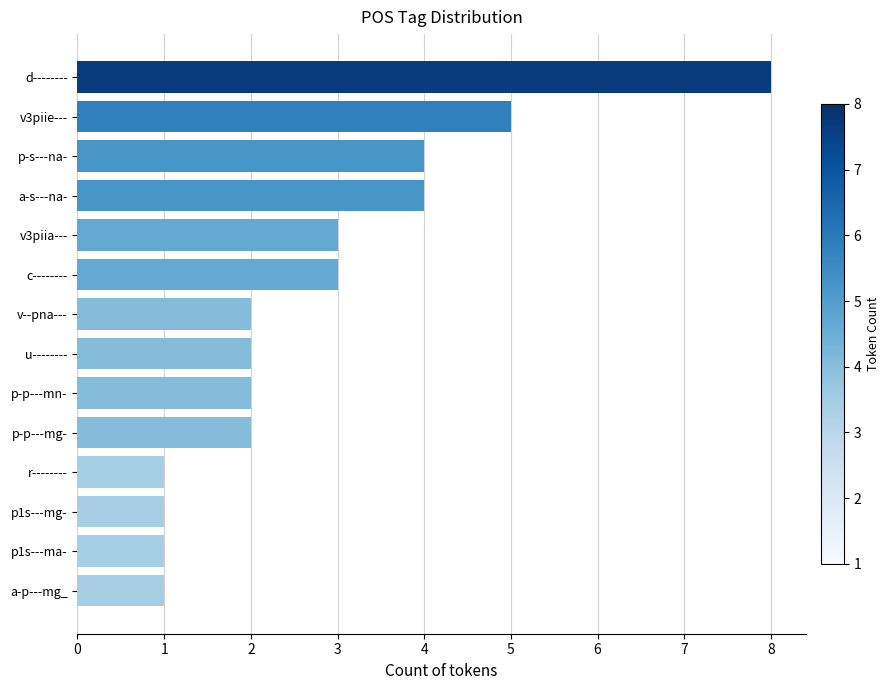

What is the greatest value displayed?

8